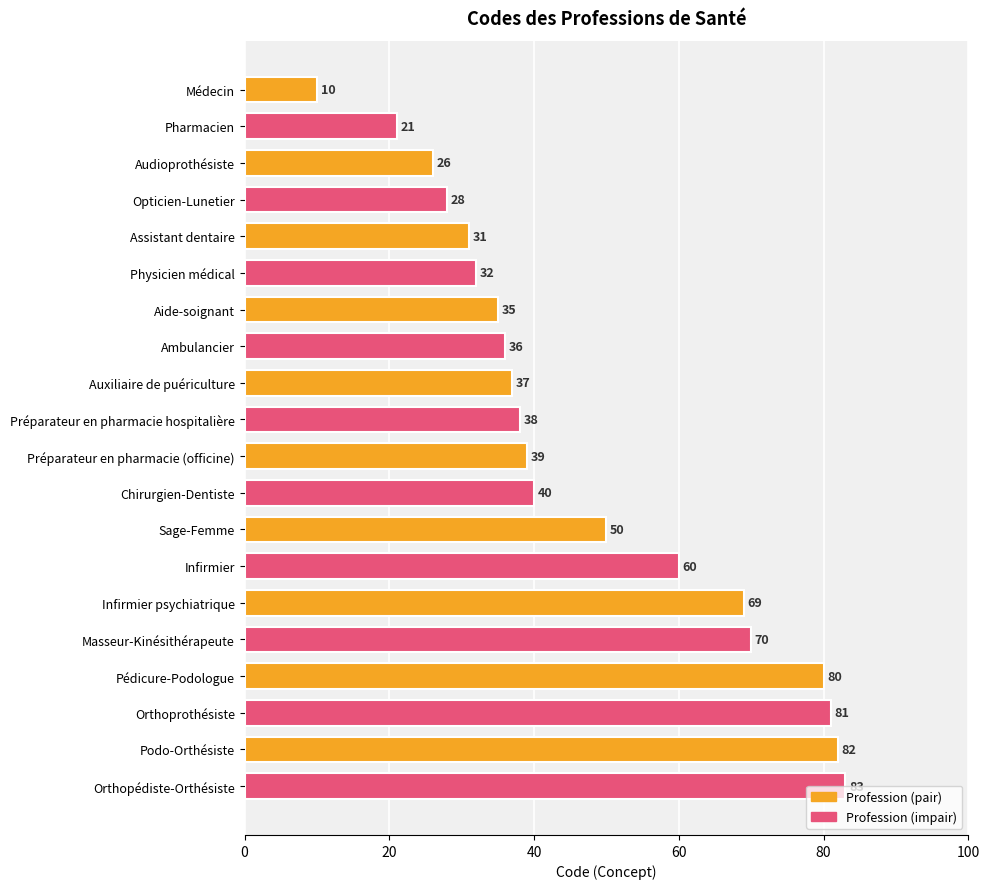

Where is the data nearest to the value 46?

Sage-Femme